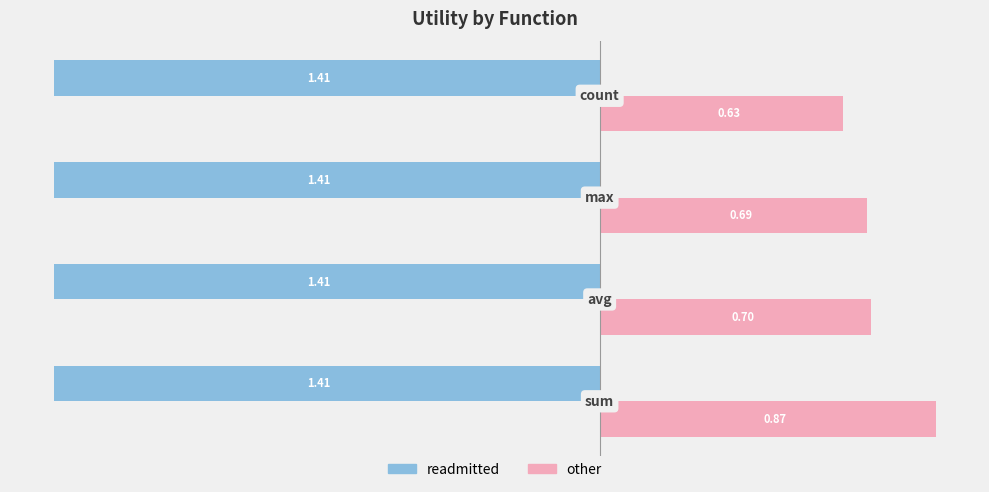

List the series in order of their peak value, highest first.

other, readmitted